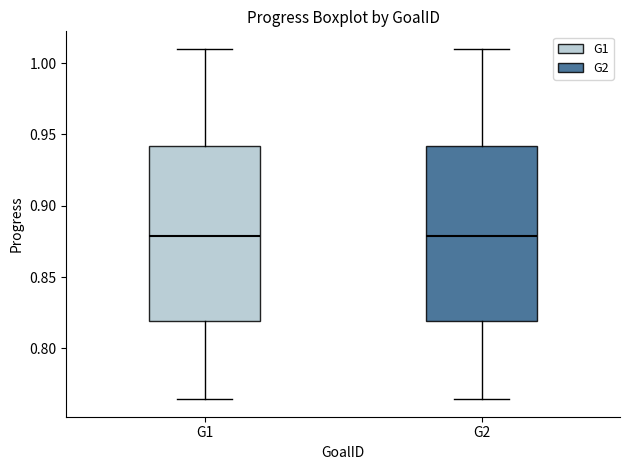

Reading left to right, transcribe this box plot: for each box, give where its median line is, the range the box spans, and where its two whiskers end, as read against the y-axis. The values are not printed on the chart, so give them approximately, as read against the axis.

G1: median 0.880, box 0.820 to 0.940, whiskers 0.765 to 1.010
G2: median 0.880, box 0.820 to 0.940, whiskers 0.765 to 1.010